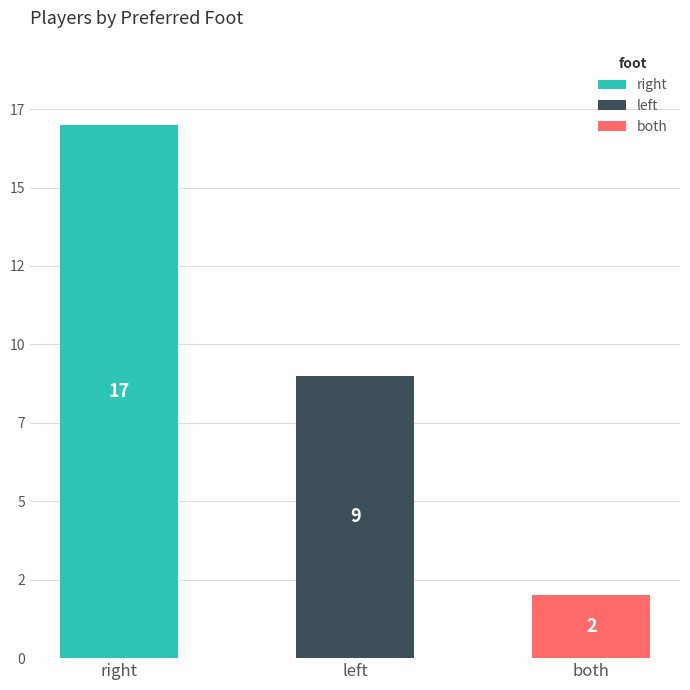

Rank the categories by value from highest to lowest.

right, left, both